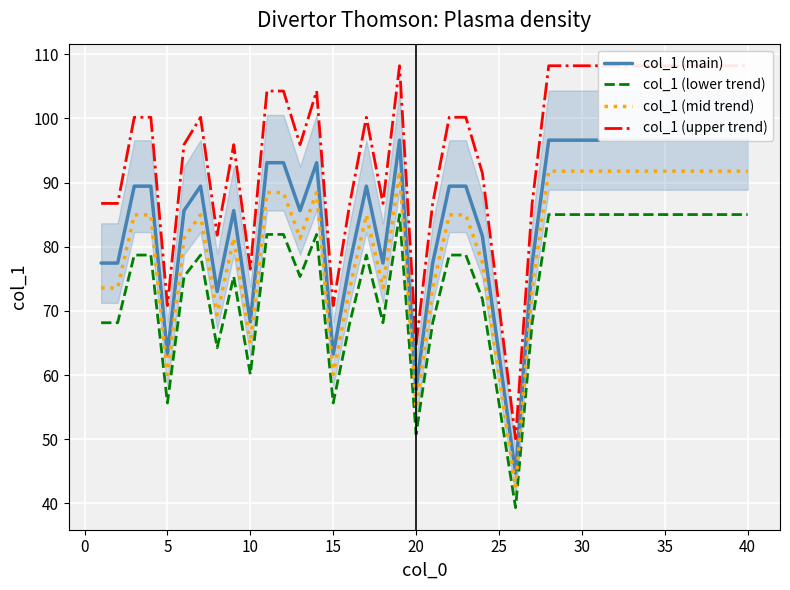

Reading left to right, list all the values displayed in this chart.

col_1 (main): 77.5	77.5	89.4	89.4	63.2	85.6	89.4	73.0	85.6	68.3	93.1	93.1	85.6	93.1	63.2	77.5	89.4	77.5	96.6	57.7	77.5	89.4	89.4	81.6	63.2	44.7	77.5	96.6	96.6	96.6	96.6	96.6	96.6	96.6	96.6	96.6	96.6	96.6	96.6	96.6
col_1 (lower trend): 68.2	68.2	78.7	78.7	55.7	75.4	78.7	64.3	75.4	60.1	81.9	81.9	75.4	81.9	55.7	68.2	78.7	68.2	85.0	50.8	68.2	78.7	78.7	71.9	55.7	39.4	68.2	85.0	85.0	85.0	85.0	85.0	85.0	85.0	85.0	85.0	85.0	85.0	85.0	85.0
col_1 (mid trend): 73.6	73.6	85.0	85.0	60.1	81.4	85.0	69.4	81.4	64.9	88.4	88.4	81.4	88.4	60.1	73.6	85.0	73.6	91.8	54.8	73.6	85.0	85.0	77.6	60.1	42.5	73.6	91.8	91.8	91.8	91.8	91.8	91.8	91.8	91.8	91.8	91.8	91.8	91.8	91.8
col_1 (upper trend): 86.8	86.8	100.2	100.2	70.8	95.9	100.2	81.8	95.9	76.5	104.3	104.3	95.9	104.3	70.8	86.8	100.2	86.8	108.2	64.7	86.8	100.2	100.2	91.4	70.8	50.1	86.8	108.2	108.2	108.2	108.2	108.2	108.2	108.2	108.2	108.2	108.2	108.2	108.2	108.2